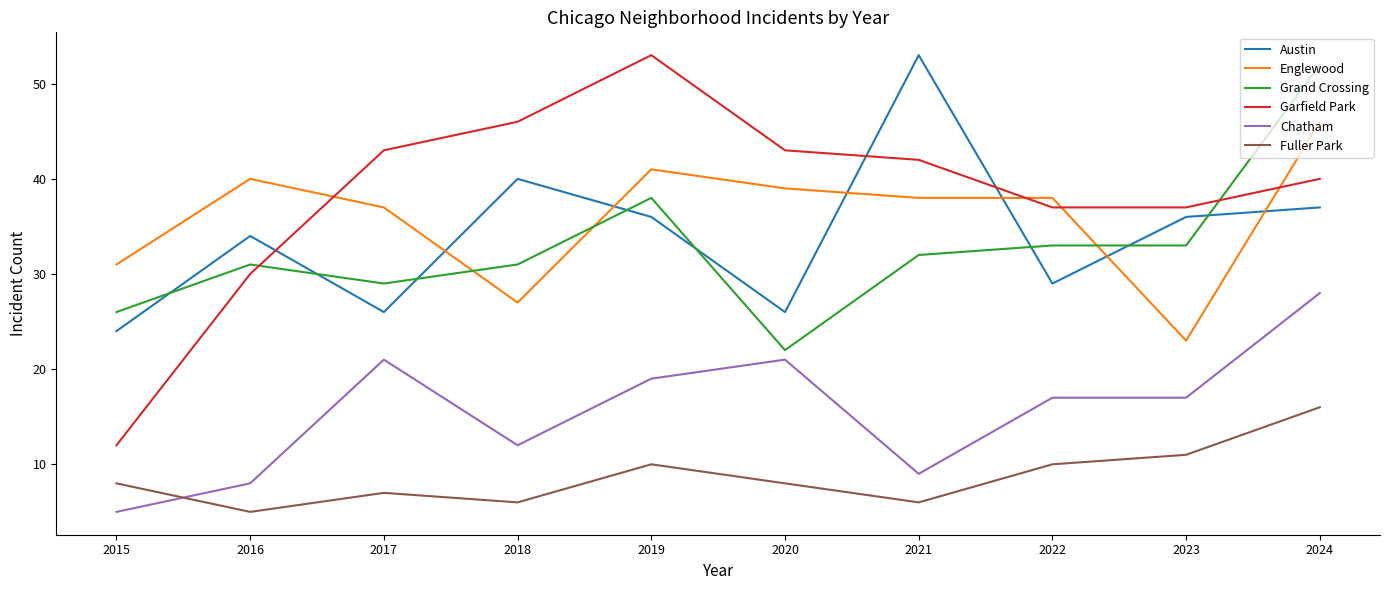

Reading left to right, what are all the values shown in this chart?

Austin: 24	34	26	40	36	26	53	29	36	37
Englewood: 31	40	37	27	41	39	38	38	23	46
Grand Crossing: 26	31	29	31	38	22	32	33	33	52
Garfield Park: 12	30	43	46	53	43	42	37	37	40
Chatham: 5	8	21	12	19	21	9	17	17	28
Fuller Park: 8	5	7	6	10	8	6	10	11	16